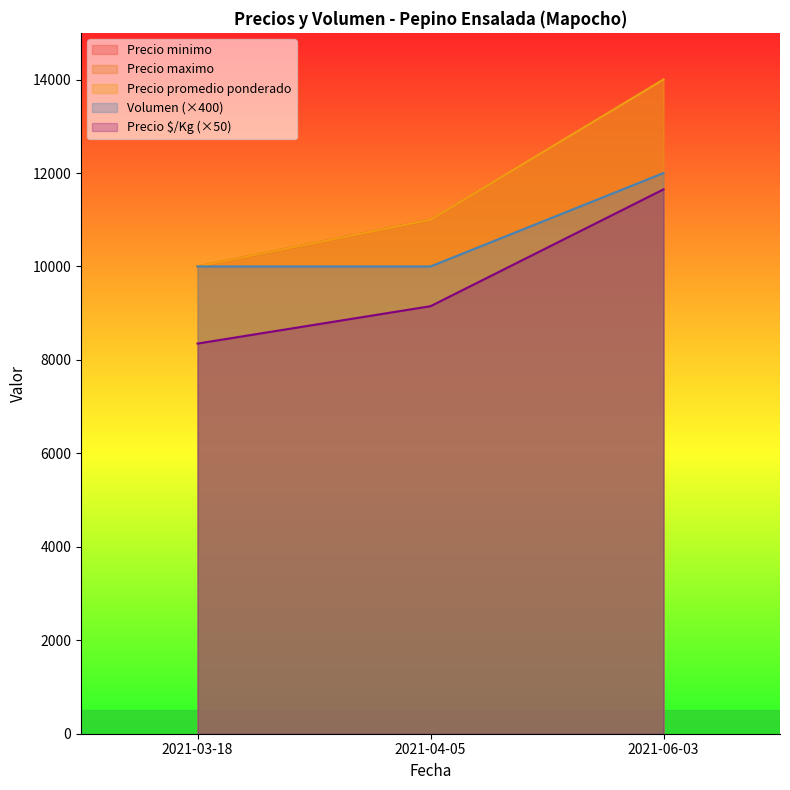

What is the sum of all Precio $/Kg values?

29150